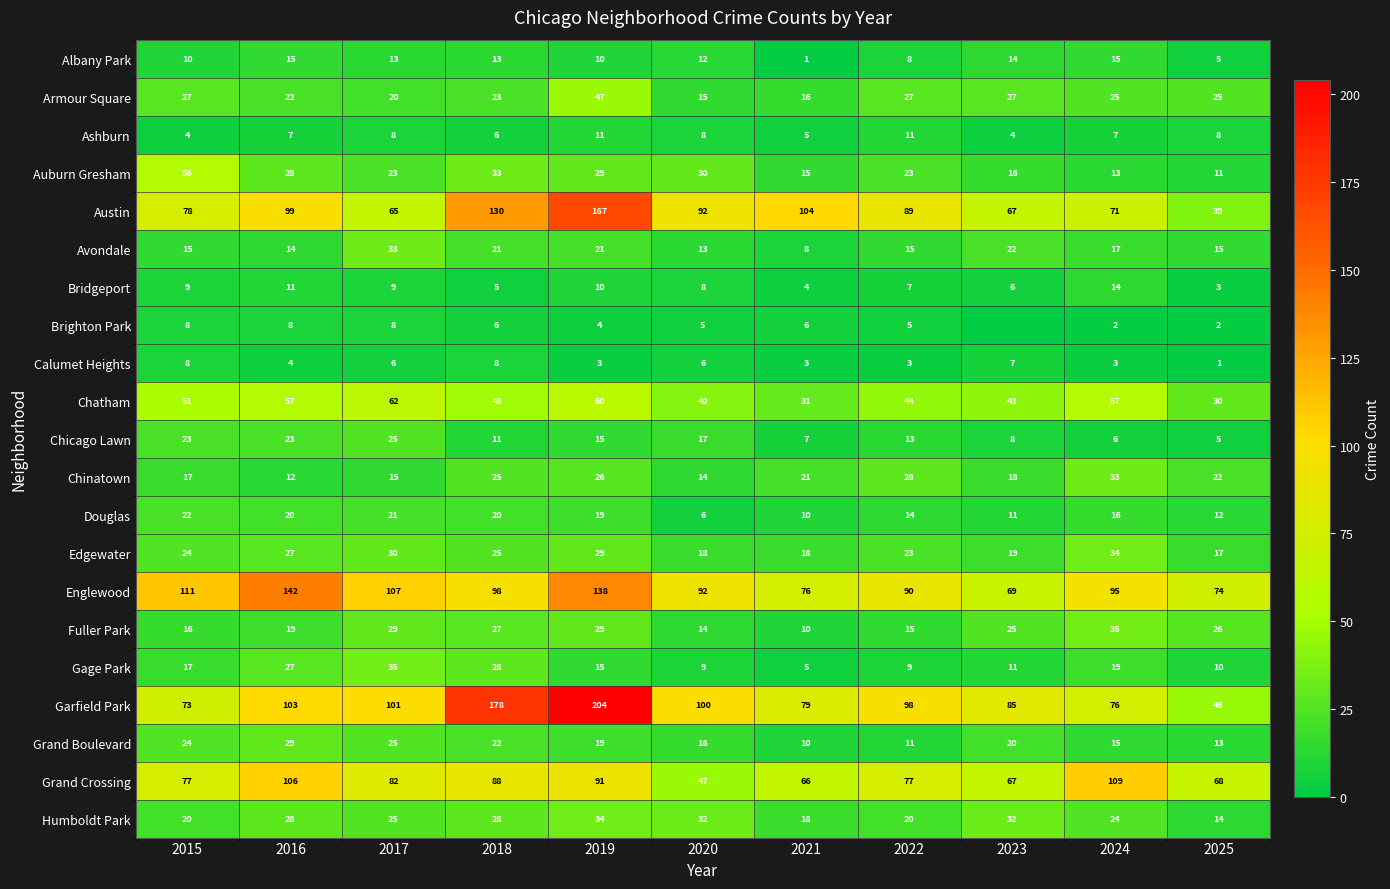

Count the number of data series in this chart.

21